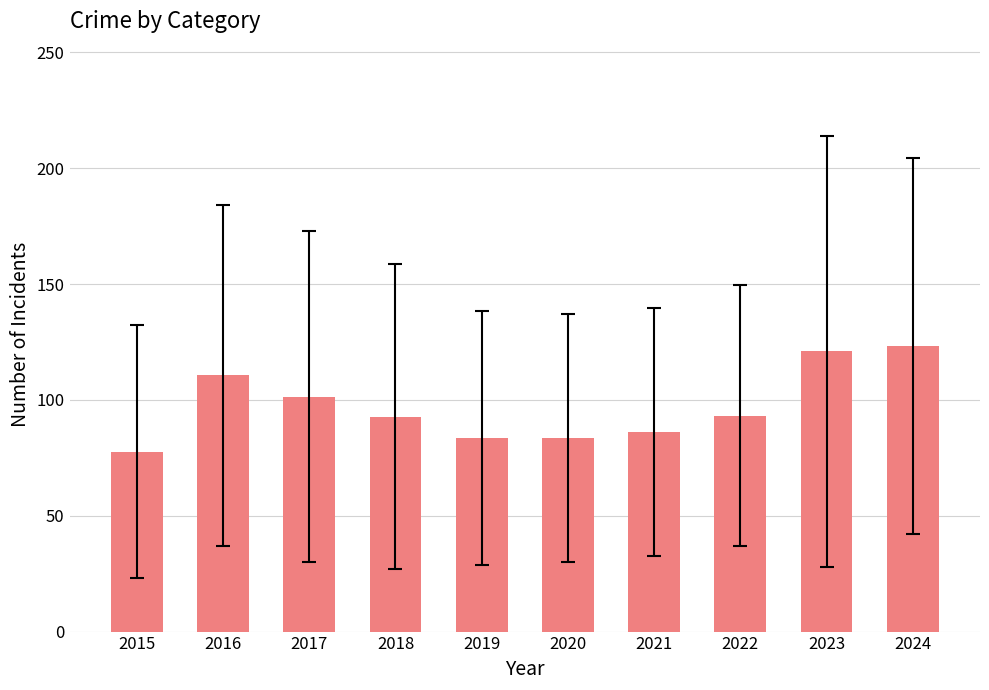

What is the sum of the values at 2019 and 2023?

204.6